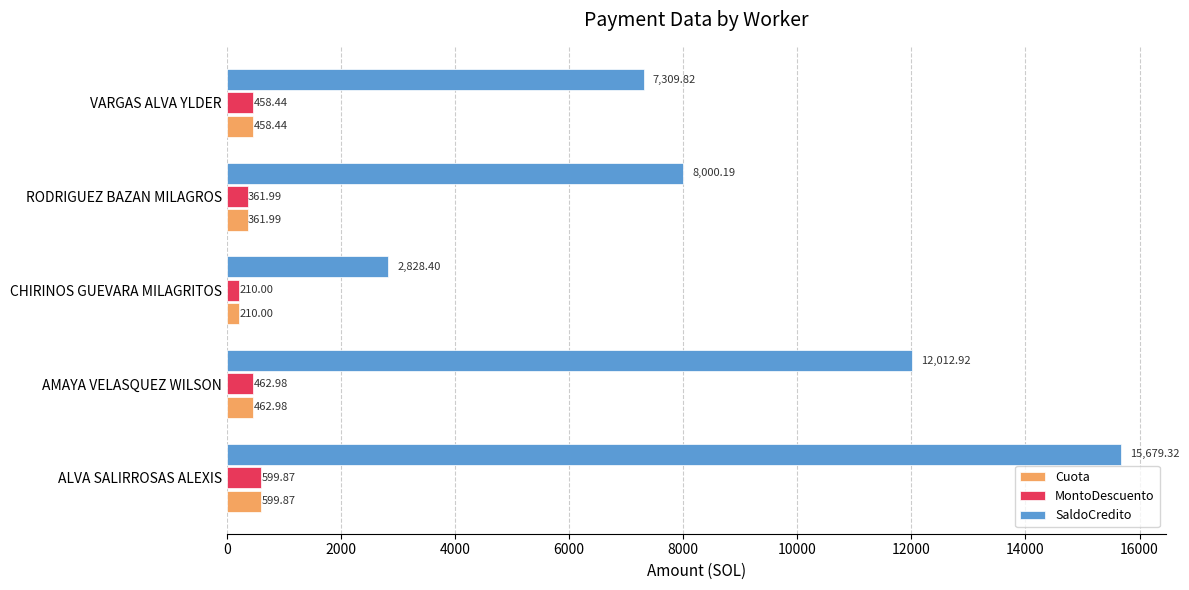

Where is MontoDescuento nearest to the value 404?

RODRIGUEZ BAZAN MILAGROS